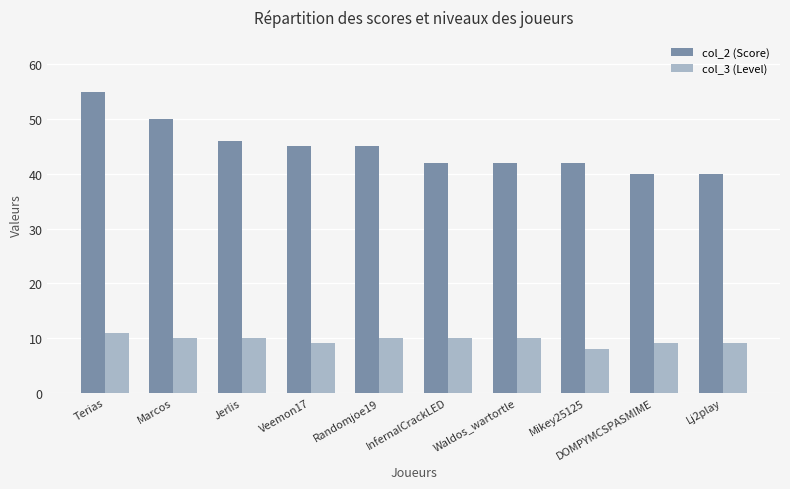

What is the average value of the col_3 (Level) series?

10